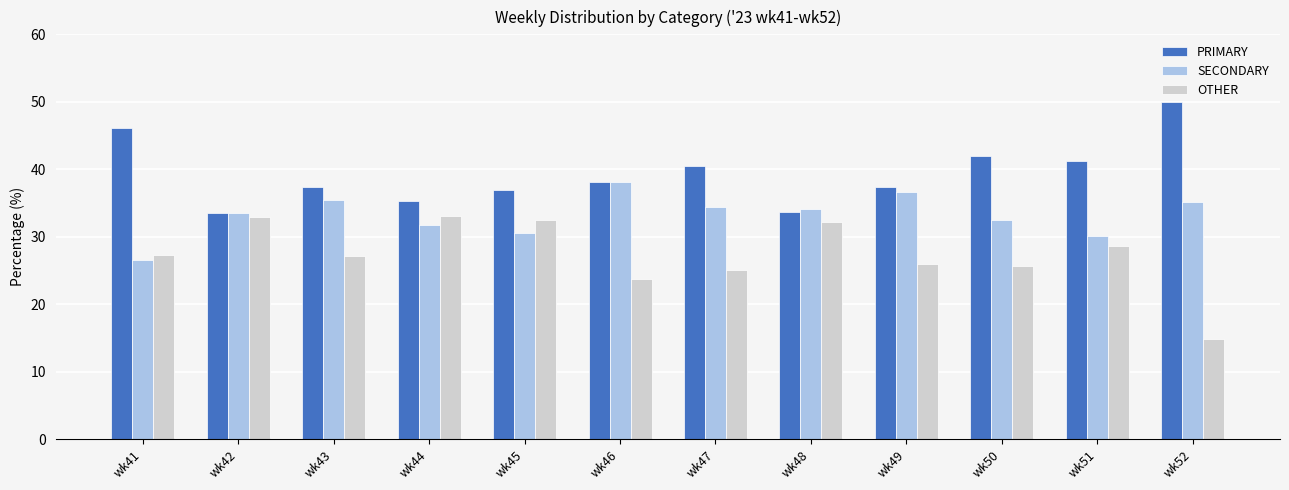

How many data points in SECONDARY are less than 34?

6